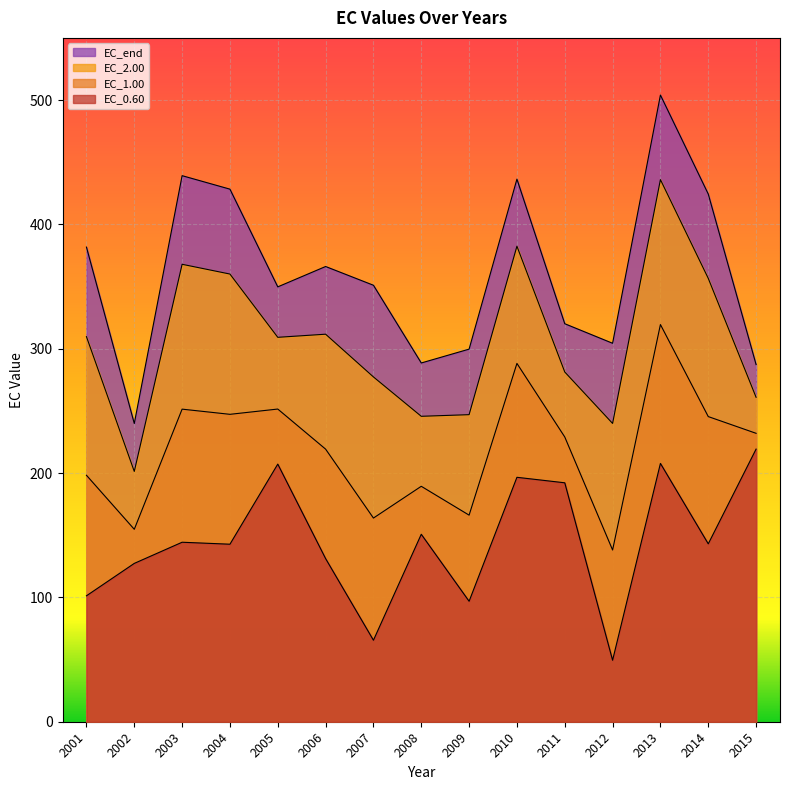

True or false: EC_1.00 and EC_end intersect in this chart.

False